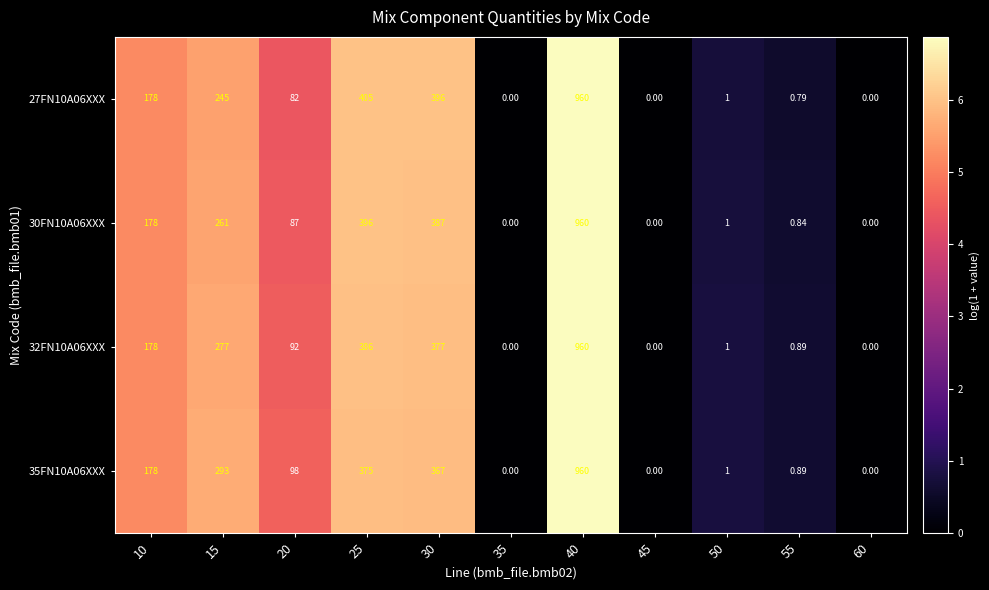

Is the value of 32FN10A06XXX at 45 greater than the value of 27FN10A06XXX at 20?

No